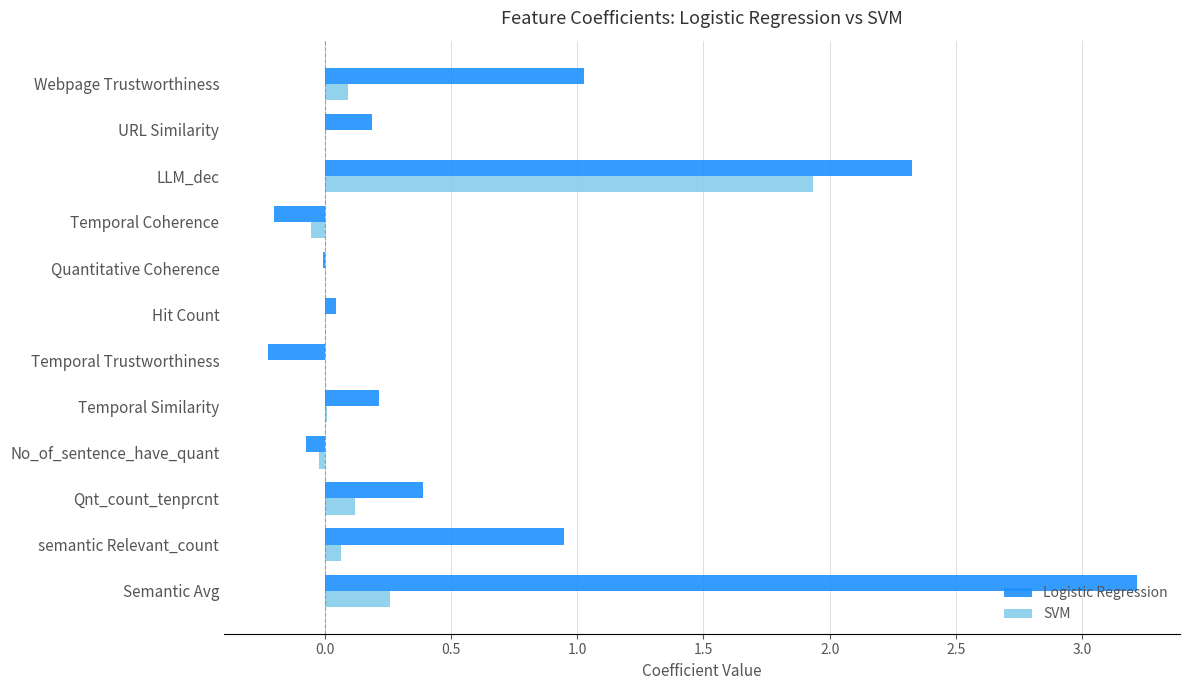

At which category does the chart reach its peak across all series?

Semantic Avg